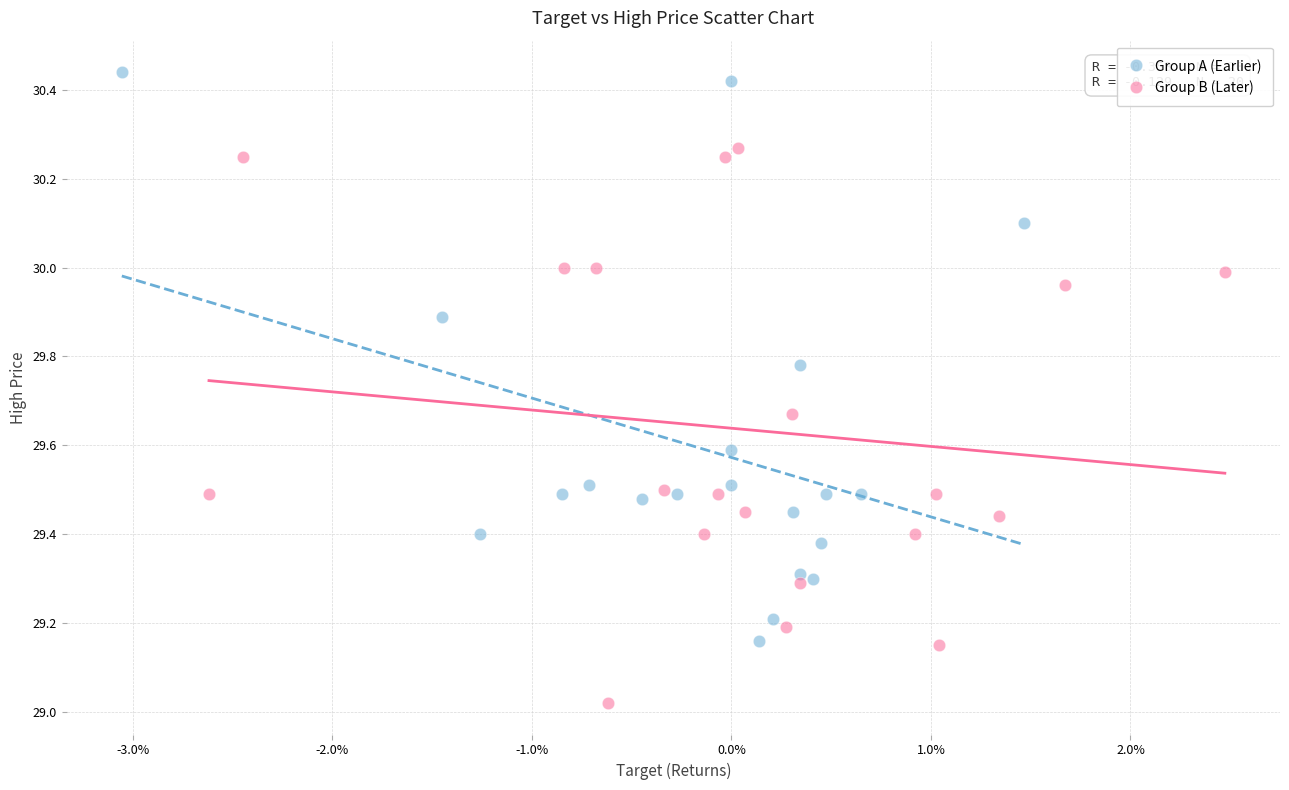

Which series contains the highest Y value?

Group A (Earlier)